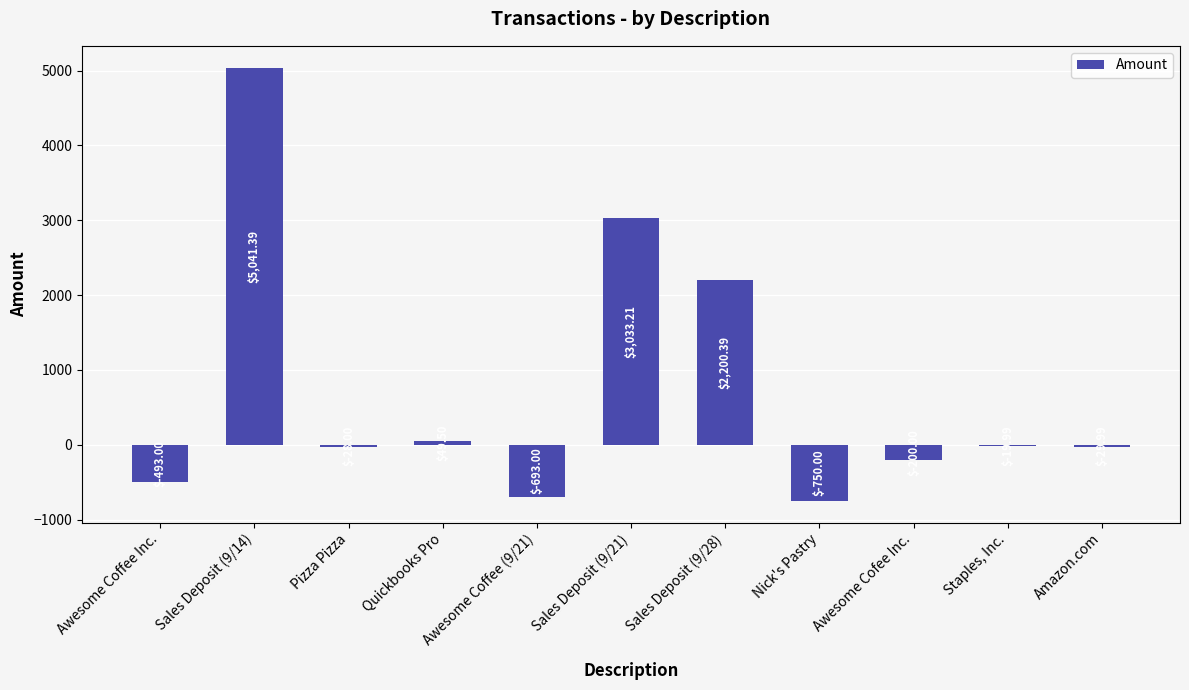

What is the change in value from Awesome Coffee (9/21) to Sales Deposit (9/28)?

+2893.4